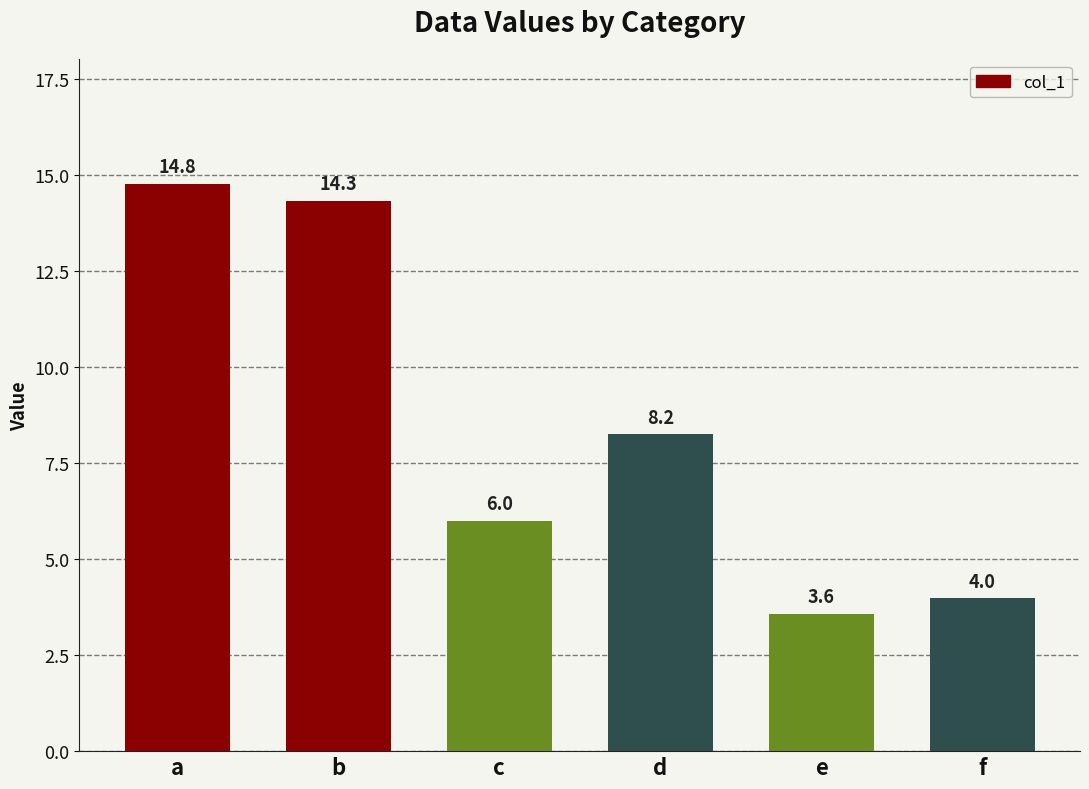

How many bars are there in total?

6